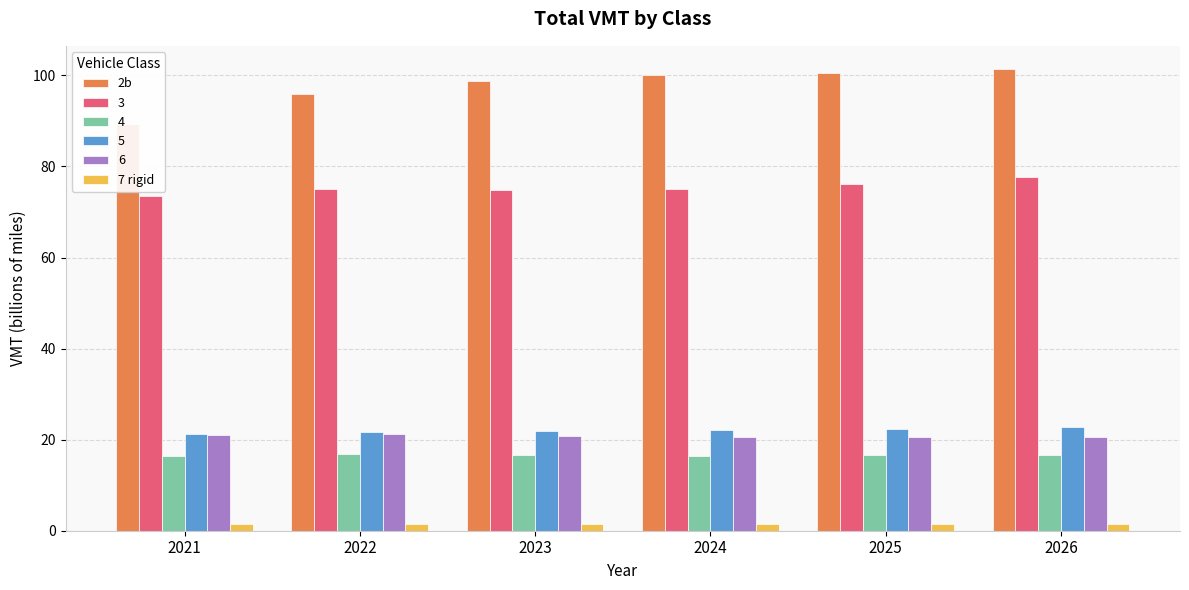

What is the difference between the maximum and second lowest values in the 2b series?

5.4